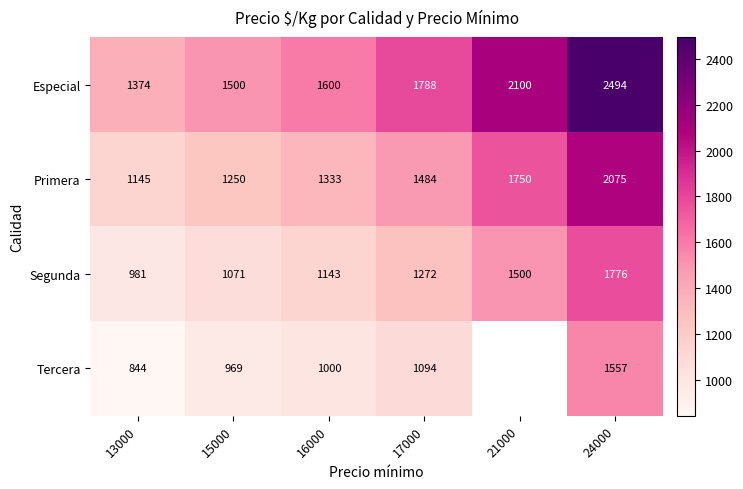

Where is Primera nearest to the value 1610?

17000